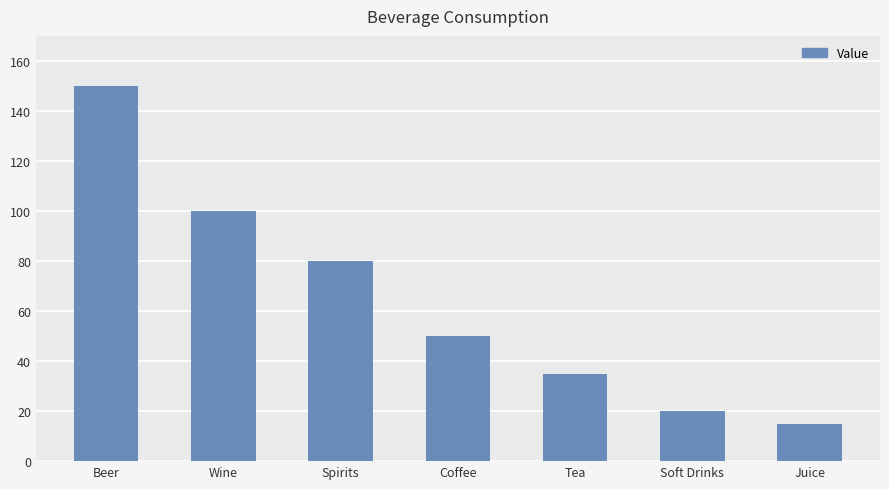

Between Wine and Beer, which is larger?

Beer